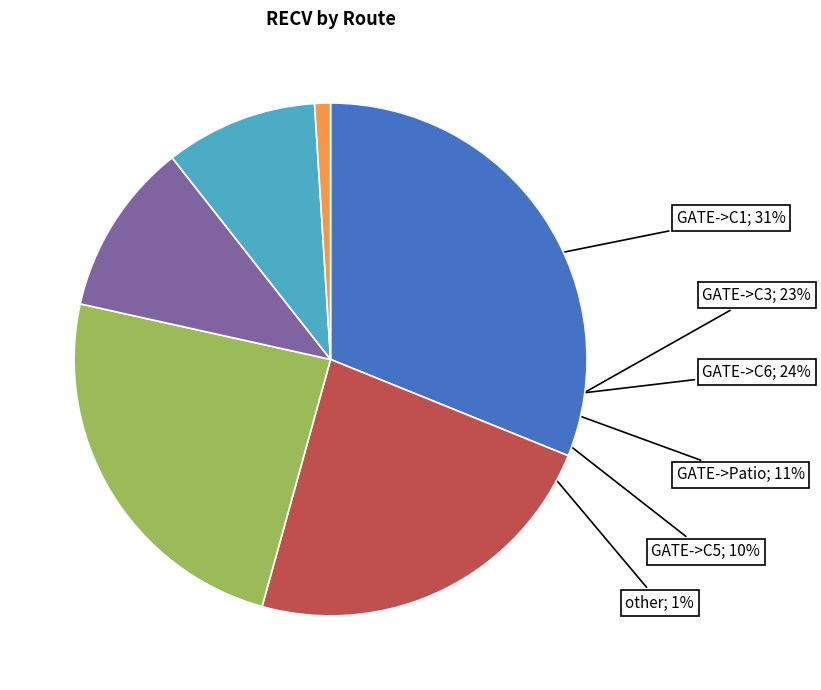

To the nearest percent, what is the average slice percentage?

17%